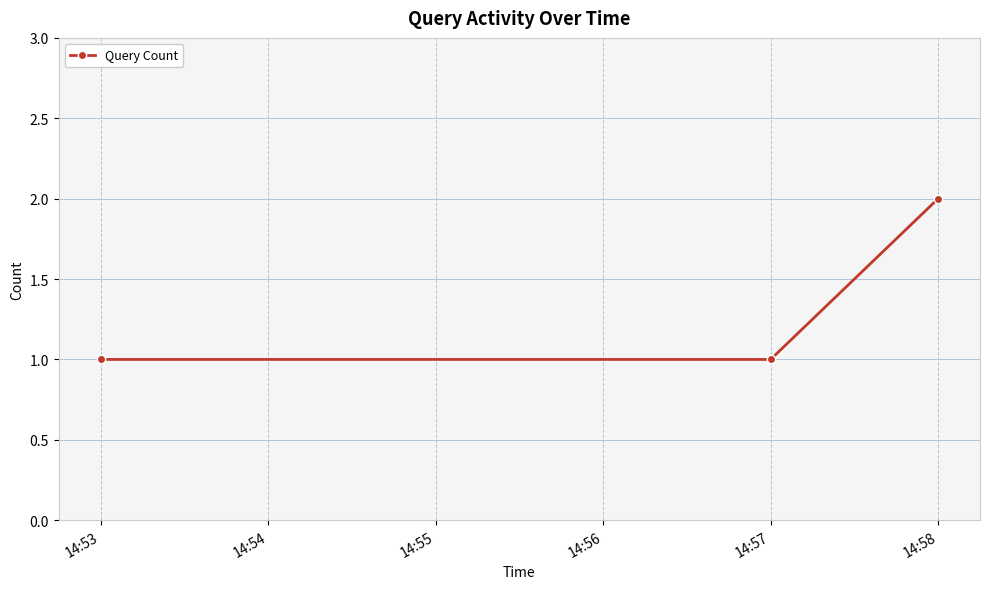

What is the average value?

1